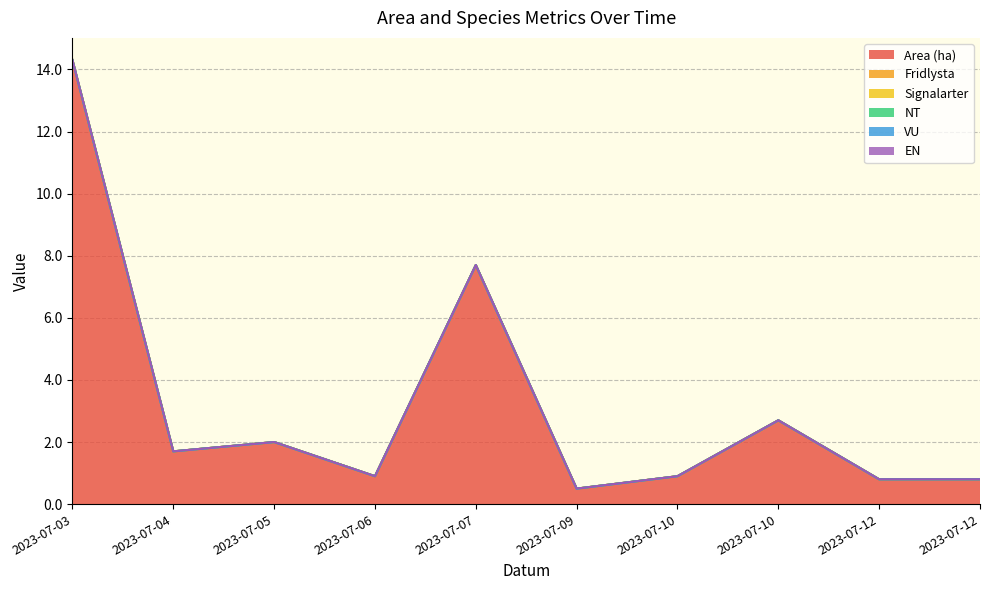

Reading right to left, extract all data points from this chart.

Area (ha): 2023-07-12=0.8	2023-07-12=0.8	2023-07-10=2.7	2023-07-10=0.9	2023-07-09=0.5	2023-07-07=7.7	2023-07-06=0.9	2023-07-05=2.0	2023-07-04=1.7	2023-07-03=14.3
Fridlysta: 2023-07-12=0.0	2023-07-12=0.0	2023-07-10=0.0	2023-07-10=0.0	2023-07-09=0.0	2023-07-07=0.0	2023-07-06=0.0	2023-07-05=0.0	2023-07-04=0.0	2023-07-03=0.0
Signalarter: 2023-07-12=0.0	2023-07-12=0.0	2023-07-10=0.0	2023-07-10=0.0	2023-07-09=0.0	2023-07-07=0.0	2023-07-06=0.0	2023-07-05=0.0	2023-07-04=0.0	2023-07-03=0.0
NT: 2023-07-12=0.0	2023-07-12=0.0	2023-07-10=0.0	2023-07-10=0.0	2023-07-09=0.0	2023-07-07=0.0	2023-07-06=0.0	2023-07-05=0.0	2023-07-04=0.0	2023-07-03=0.0
VU: 2023-07-12=0.0	2023-07-12=0.0	2023-07-10=0.0	2023-07-10=0.0	2023-07-09=0.0	2023-07-07=0.0	2023-07-06=0.0	2023-07-05=0.0	2023-07-04=0.0	2023-07-03=0.0
EN: 2023-07-12=0.0	2023-07-12=0.0	2023-07-10=0.0	2023-07-10=0.0	2023-07-09=0.0	2023-07-07=0.0	2023-07-06=0.0	2023-07-05=0.0	2023-07-04=0.0	2023-07-03=0.0